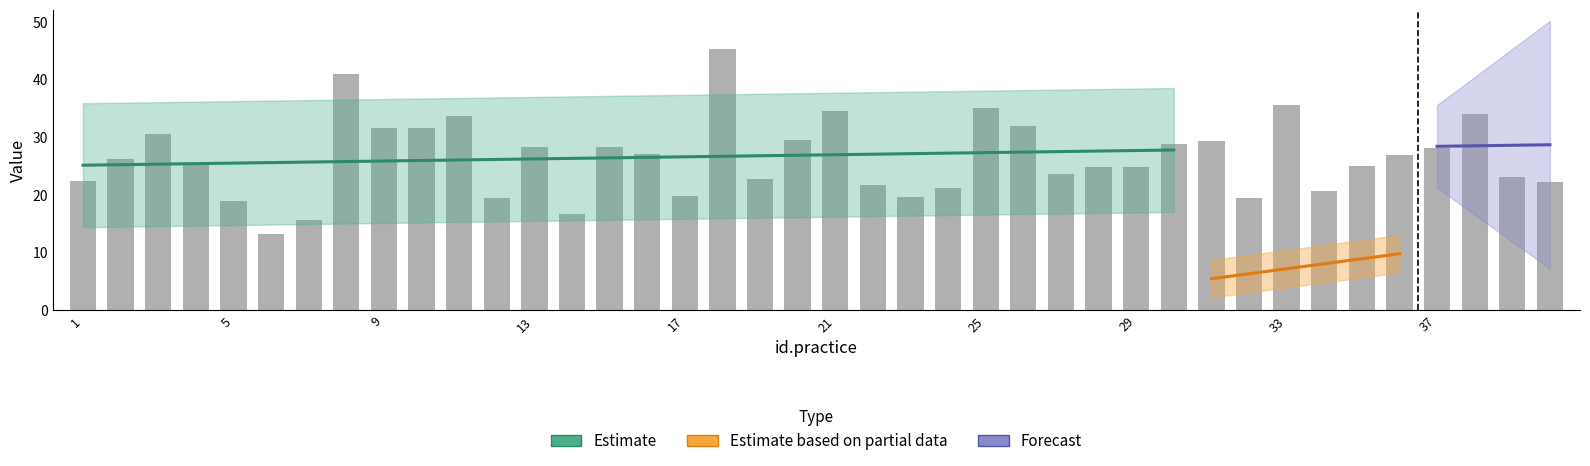

Are the bars grouped side by side (vs. stacked)?

No